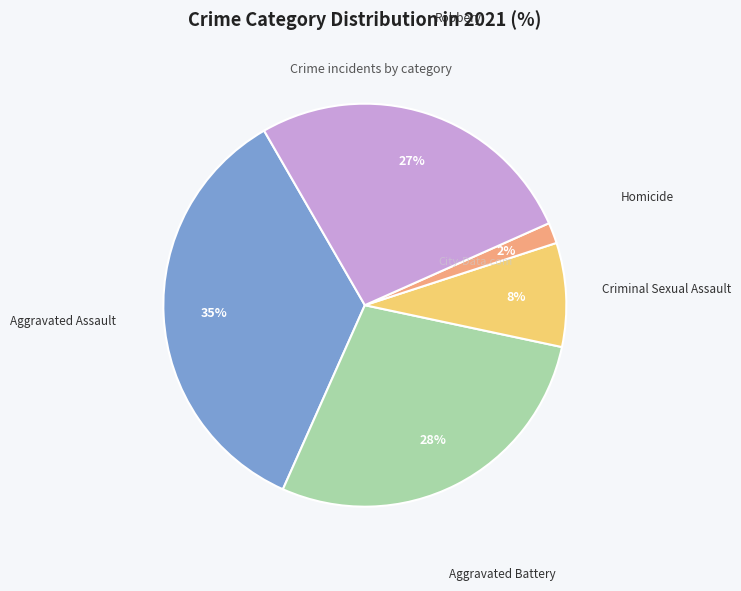

To the nearest percent, what is the average slice percentage?

20%